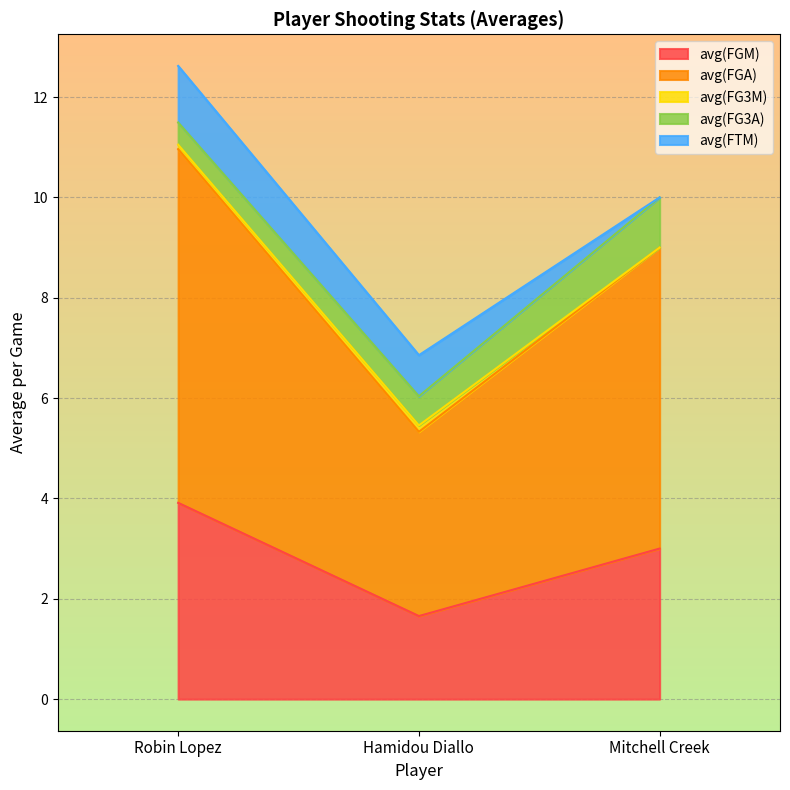

What is the sum of the avg(FG3M) values at Hamidou Diallo and Mitchell Creek?

0.1